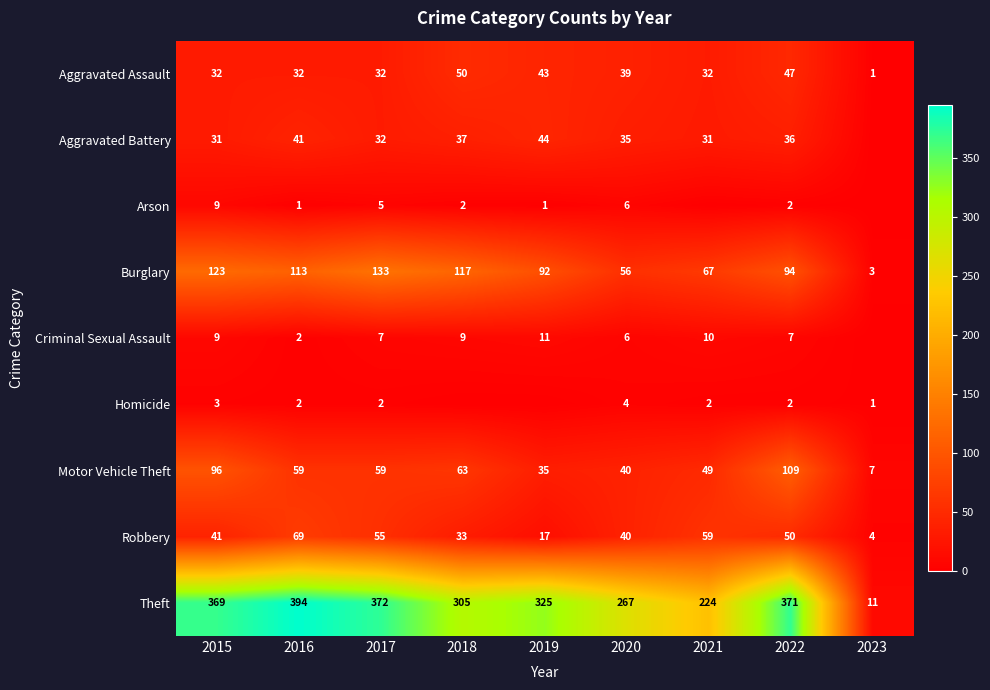

How many values in the Criminal Sexual Assault series are below 7?

3